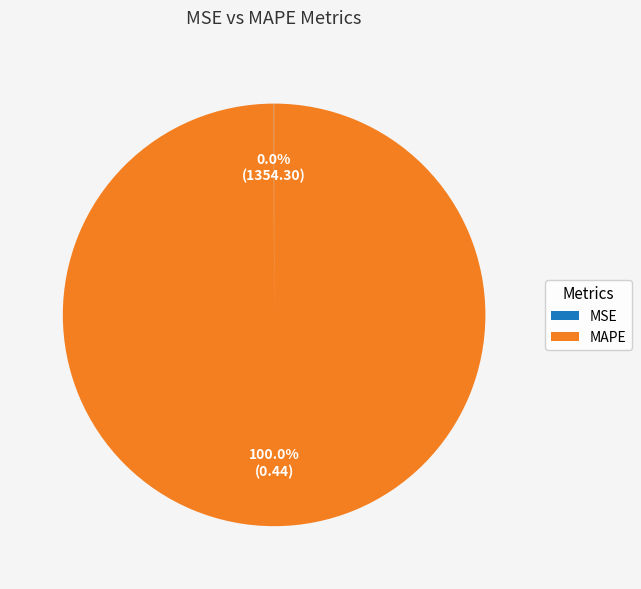

Which slice is the largest?

MAPE